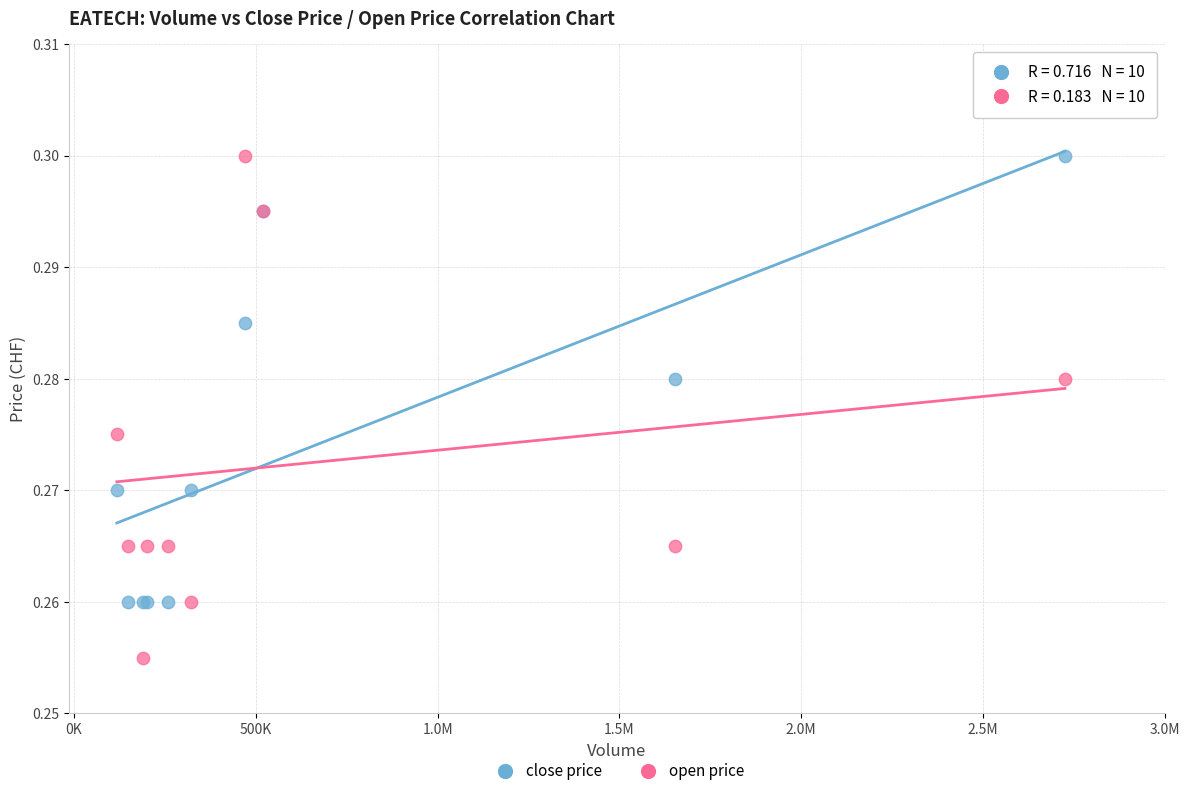

Which series reaches the minimum Y coordinate?

open price